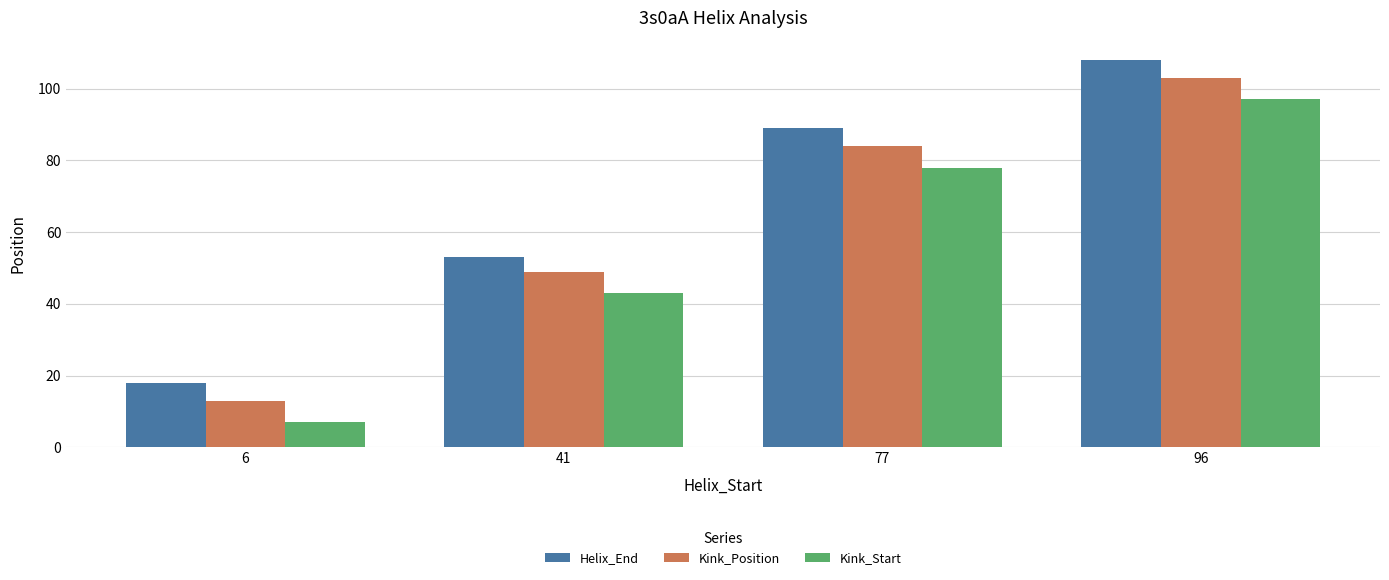

True or false: Kink_Position has a value of 13 at 6.

True